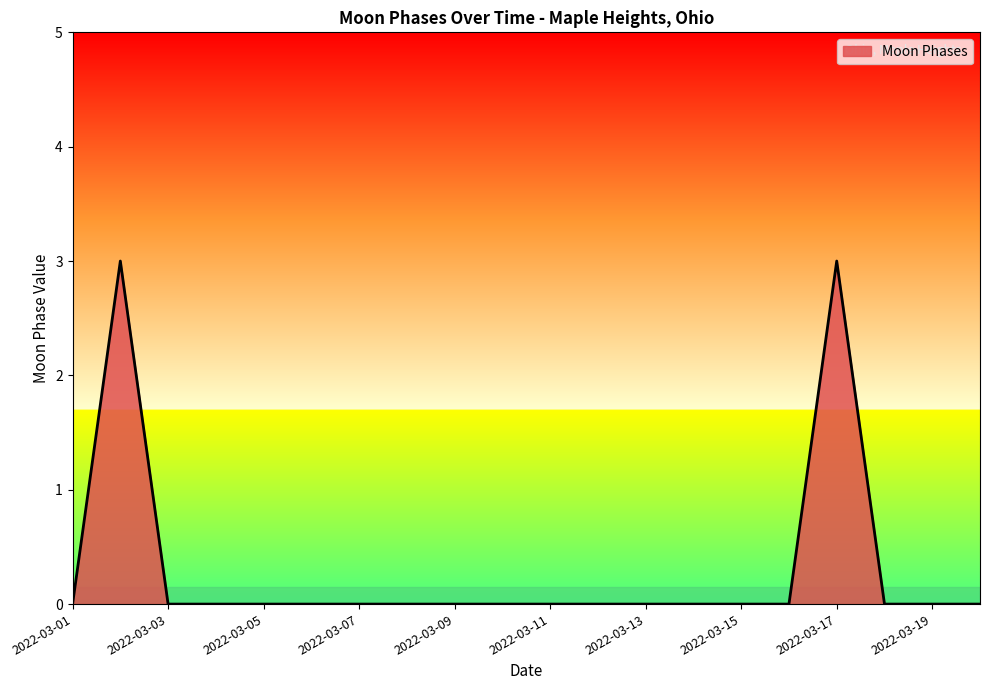

What is the maximum value shown in the chart?

3